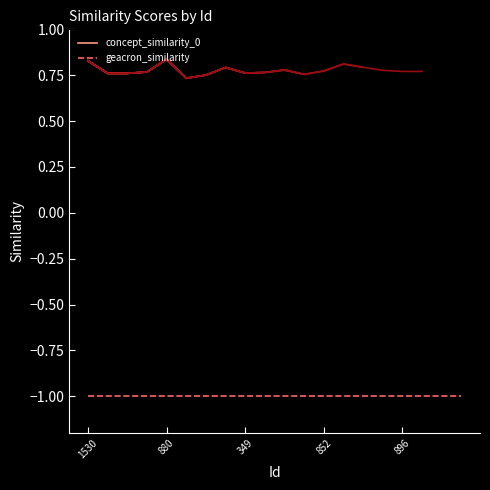

Which series has the largest total across all categories?

concept_similarity